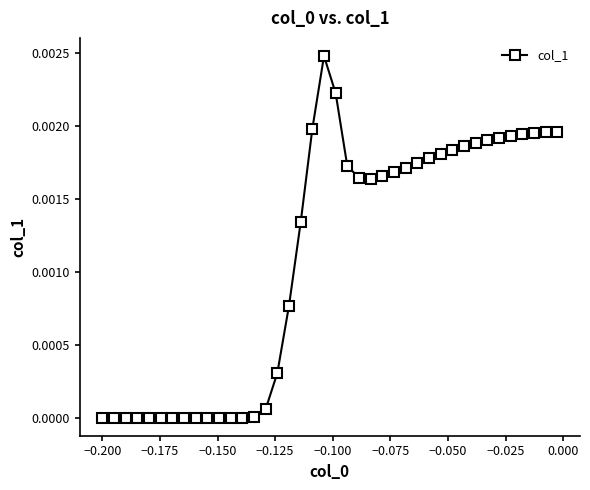

How many lines are shown in the chart?

1